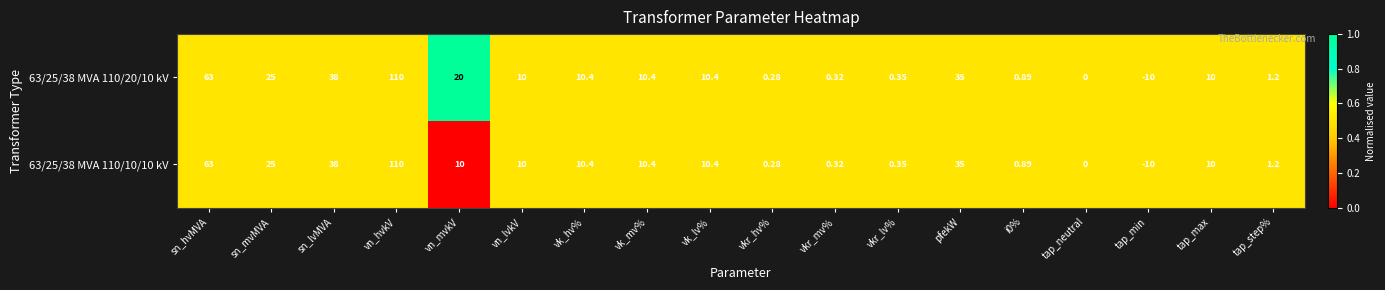

At which label does 63/25/38 MVA 110/20/10 kV reach its peak?

vn_hvkV